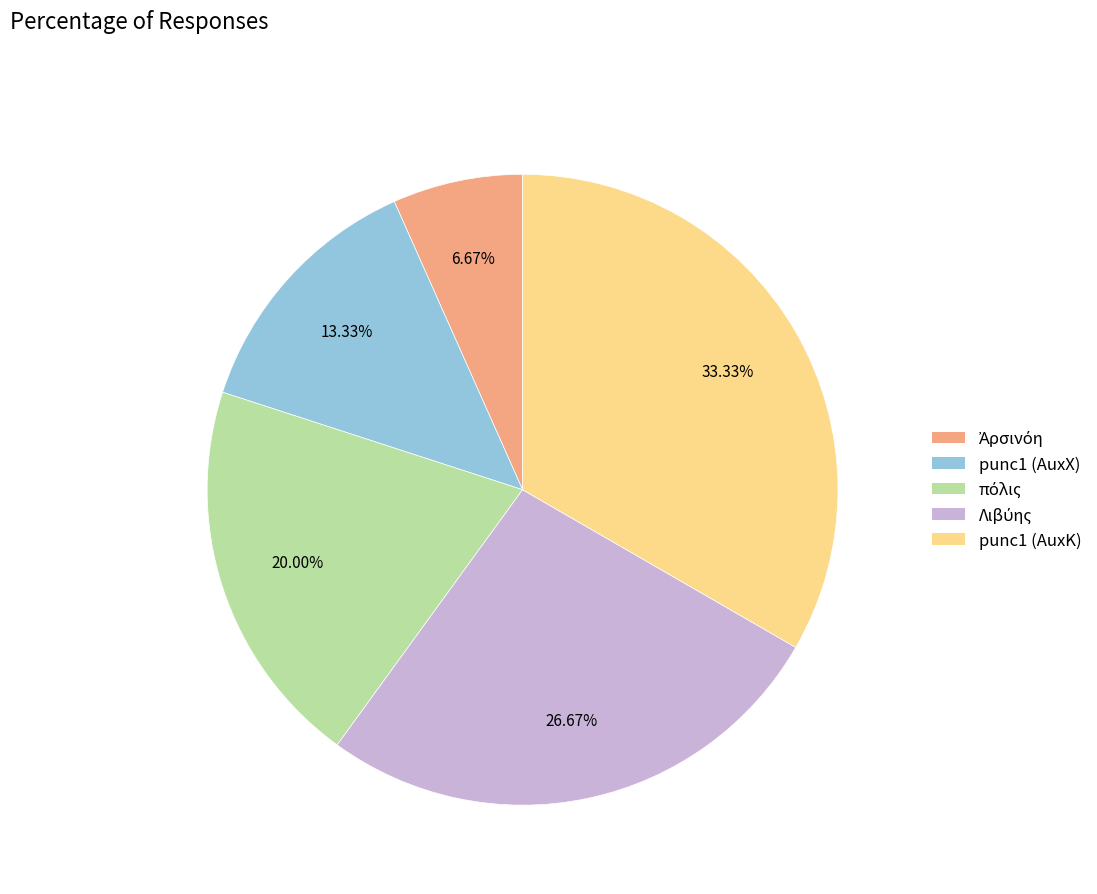

Does any single category account for the majority?

No